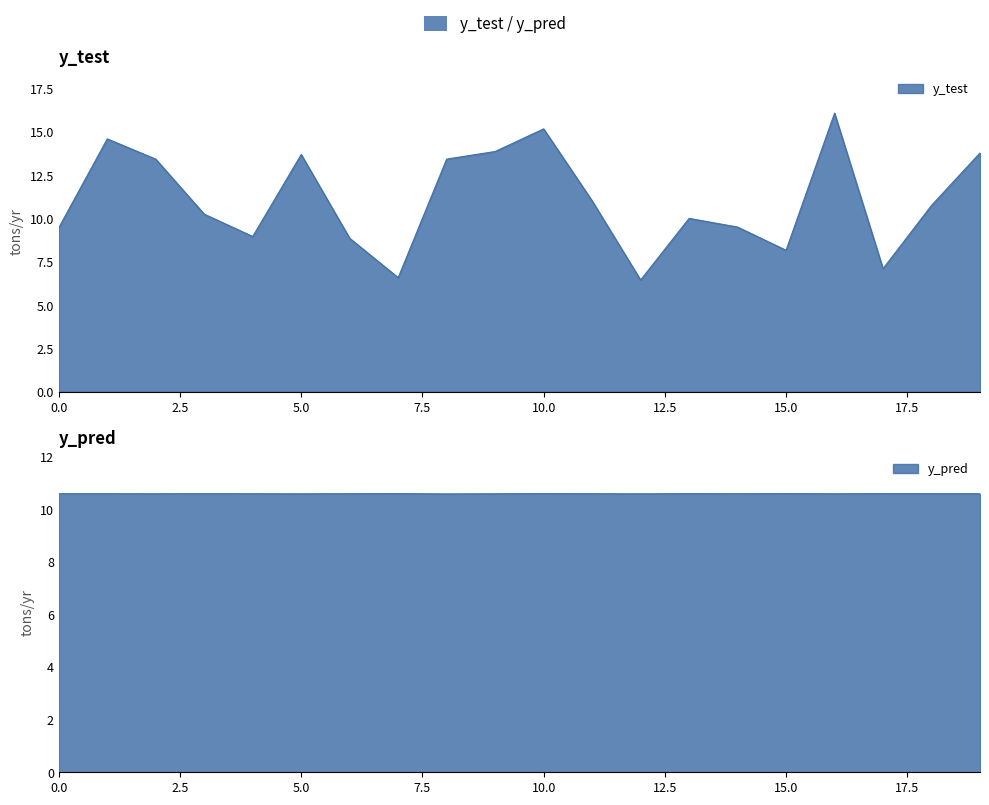

Which category has the highest value across all series?

16